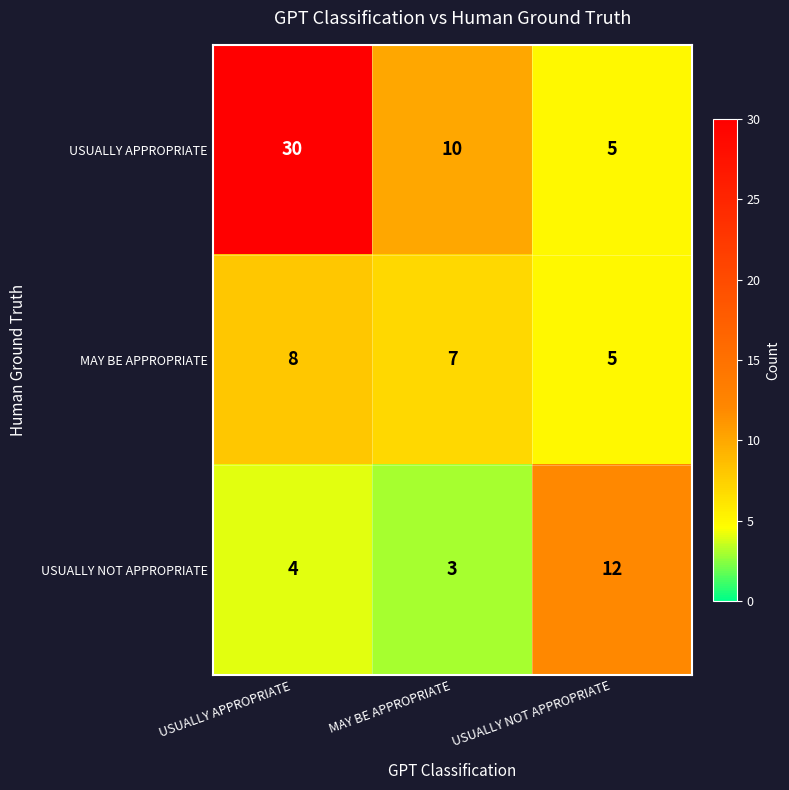

Which series has the largest range (max minus min)?

USUALLY APPROPRIATE